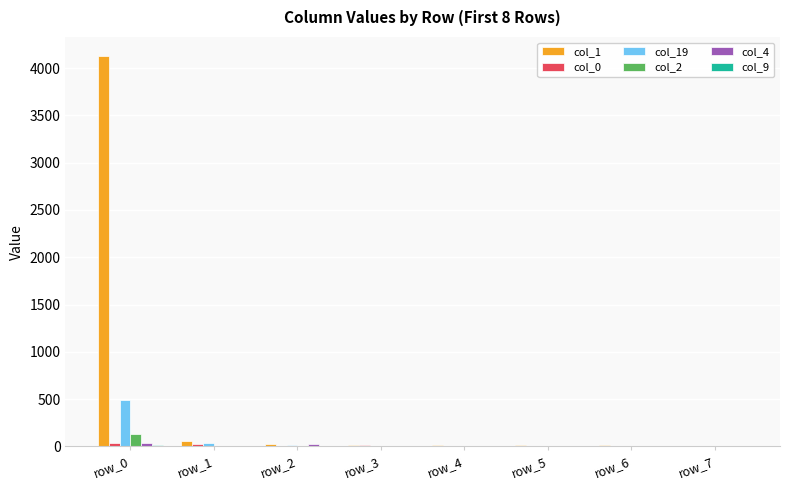

Which series has the largest total across all categories?

col_1